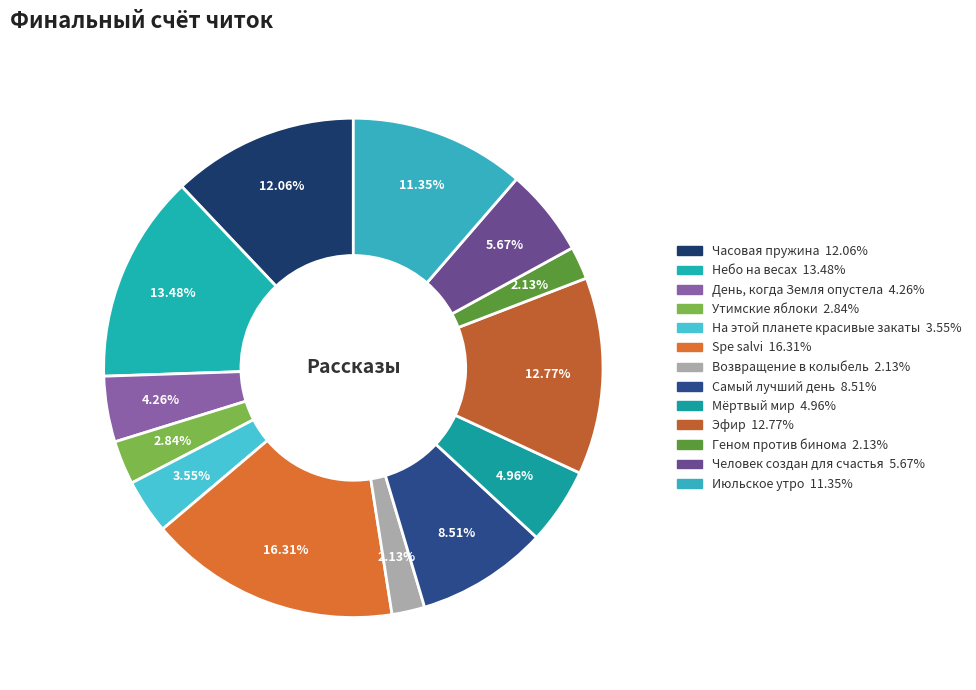

Is there any slice that represents more than half of the pie?

No